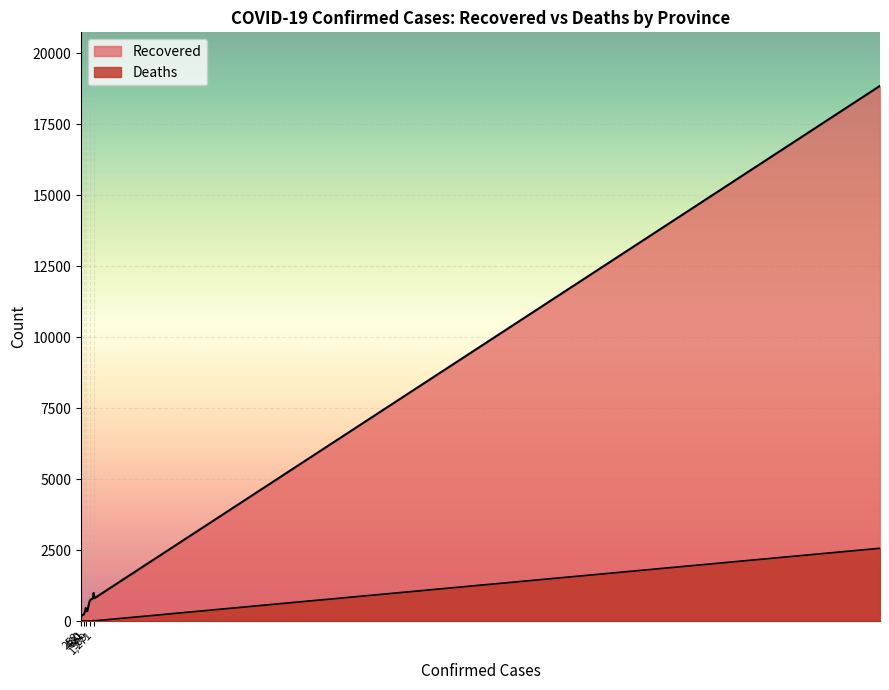

What is the difference between the Recovered values at Jiangxi and Chongqing?

333